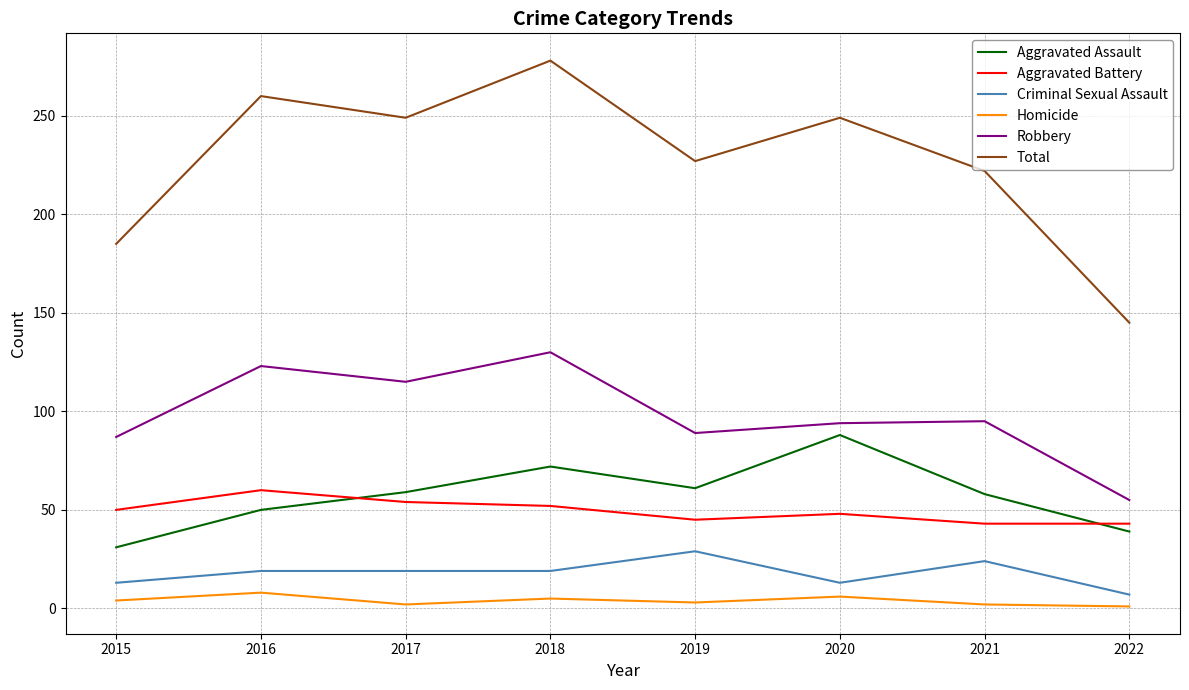

What is the difference between the maximum and minimum values in the Aggravated Battery series?

17